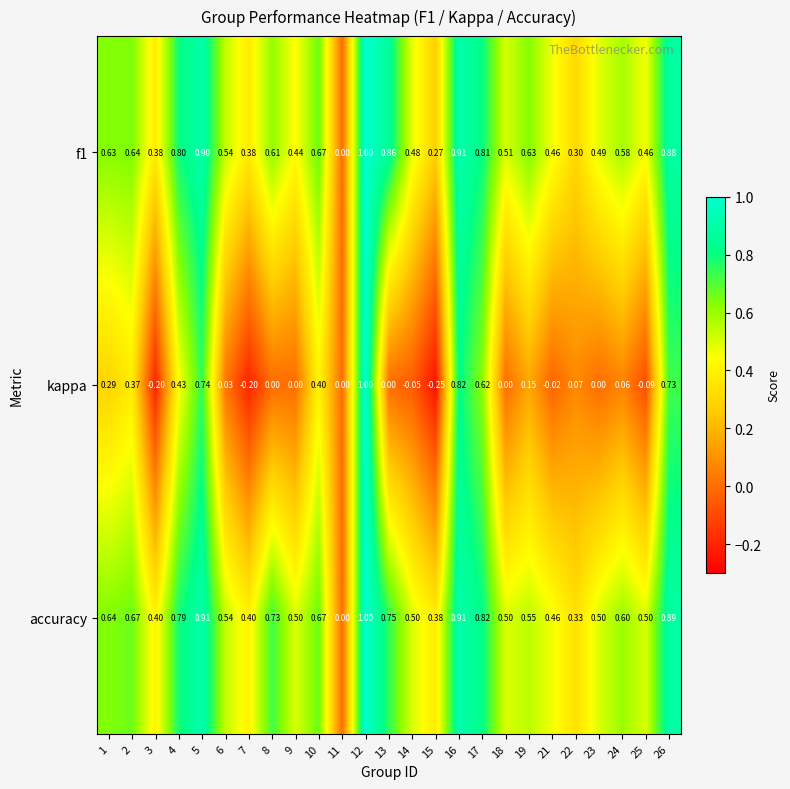

Is the value of f1 at 7 greater than the value of kappa at 25?

Yes